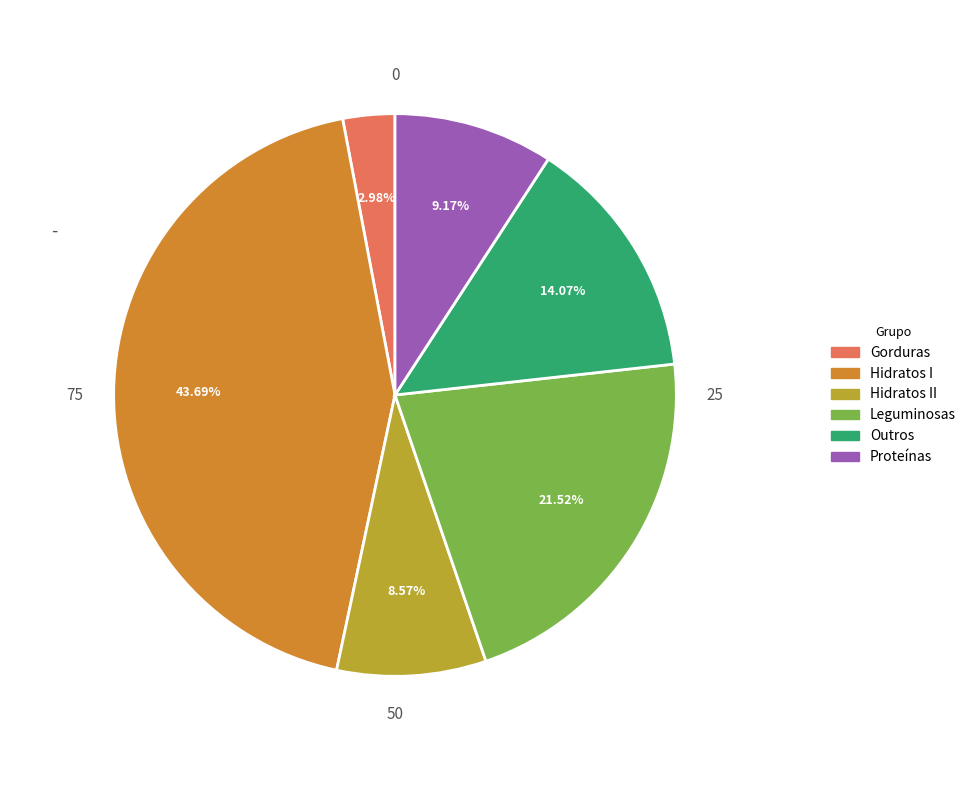

Count the number of slices in the pie.

6